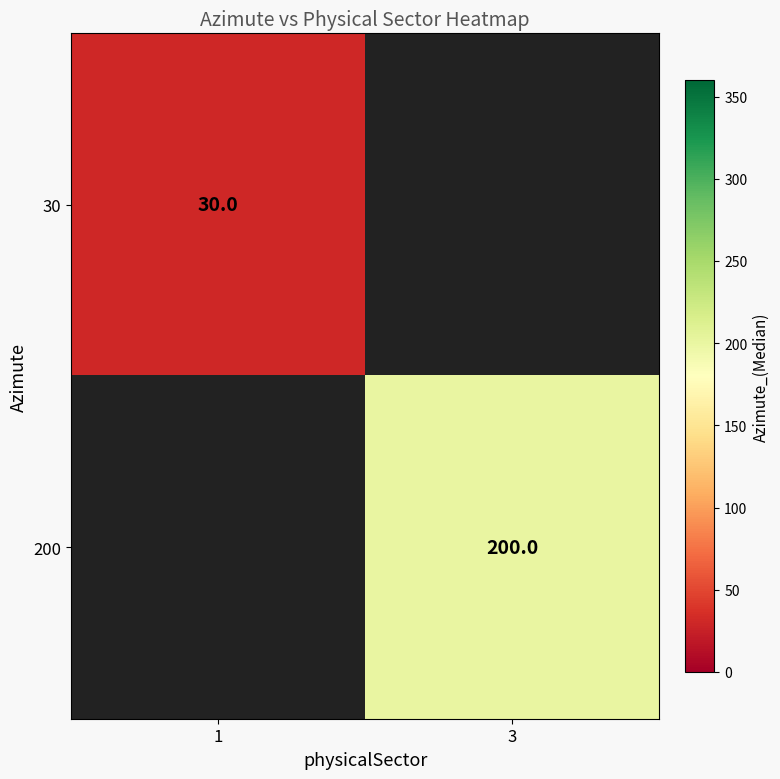

How many series are shown in this chart?

2